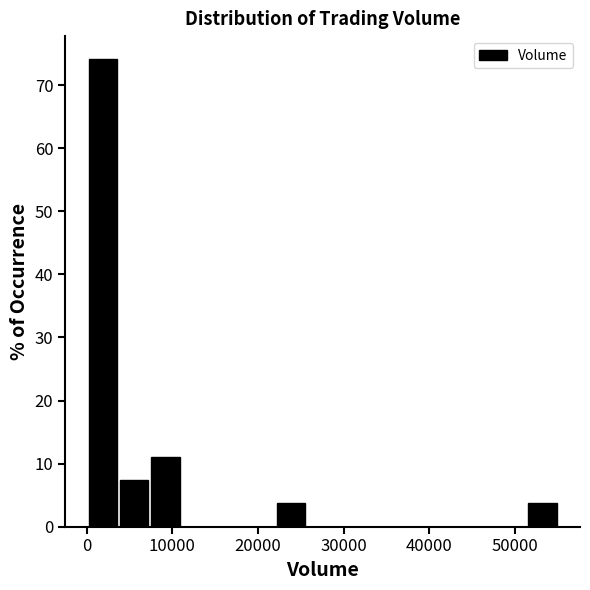

Read against the x-axis, roughly where is the centre of the tallest bar?

2000